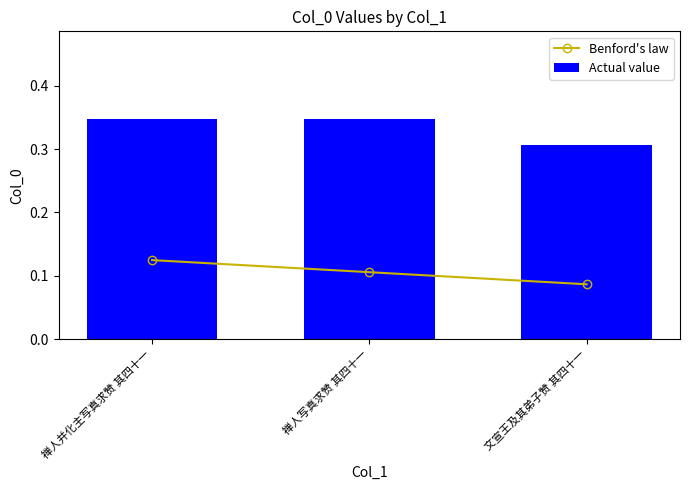

Are the bars grouped side by side (vs. stacked)?

Yes